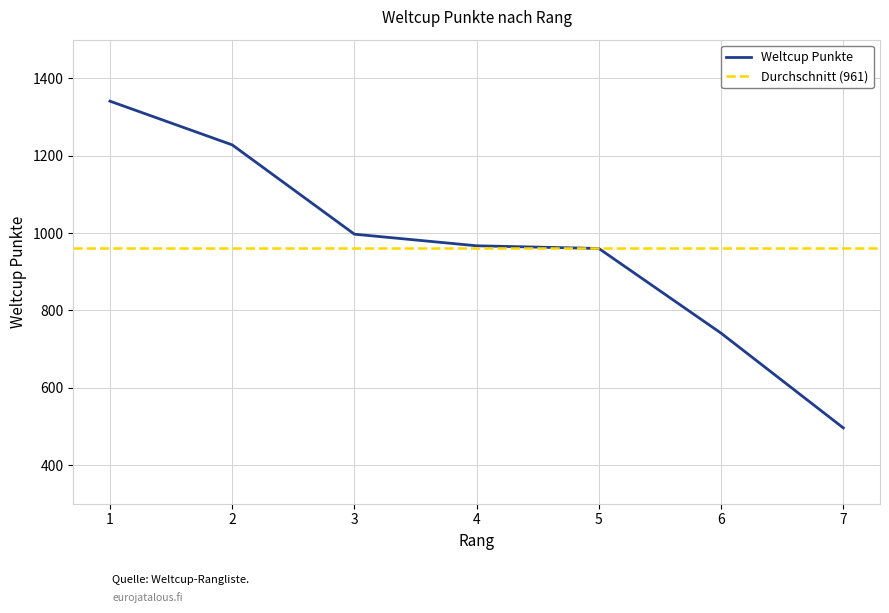

True or false: the data has more than 1 interior local peaks.

False